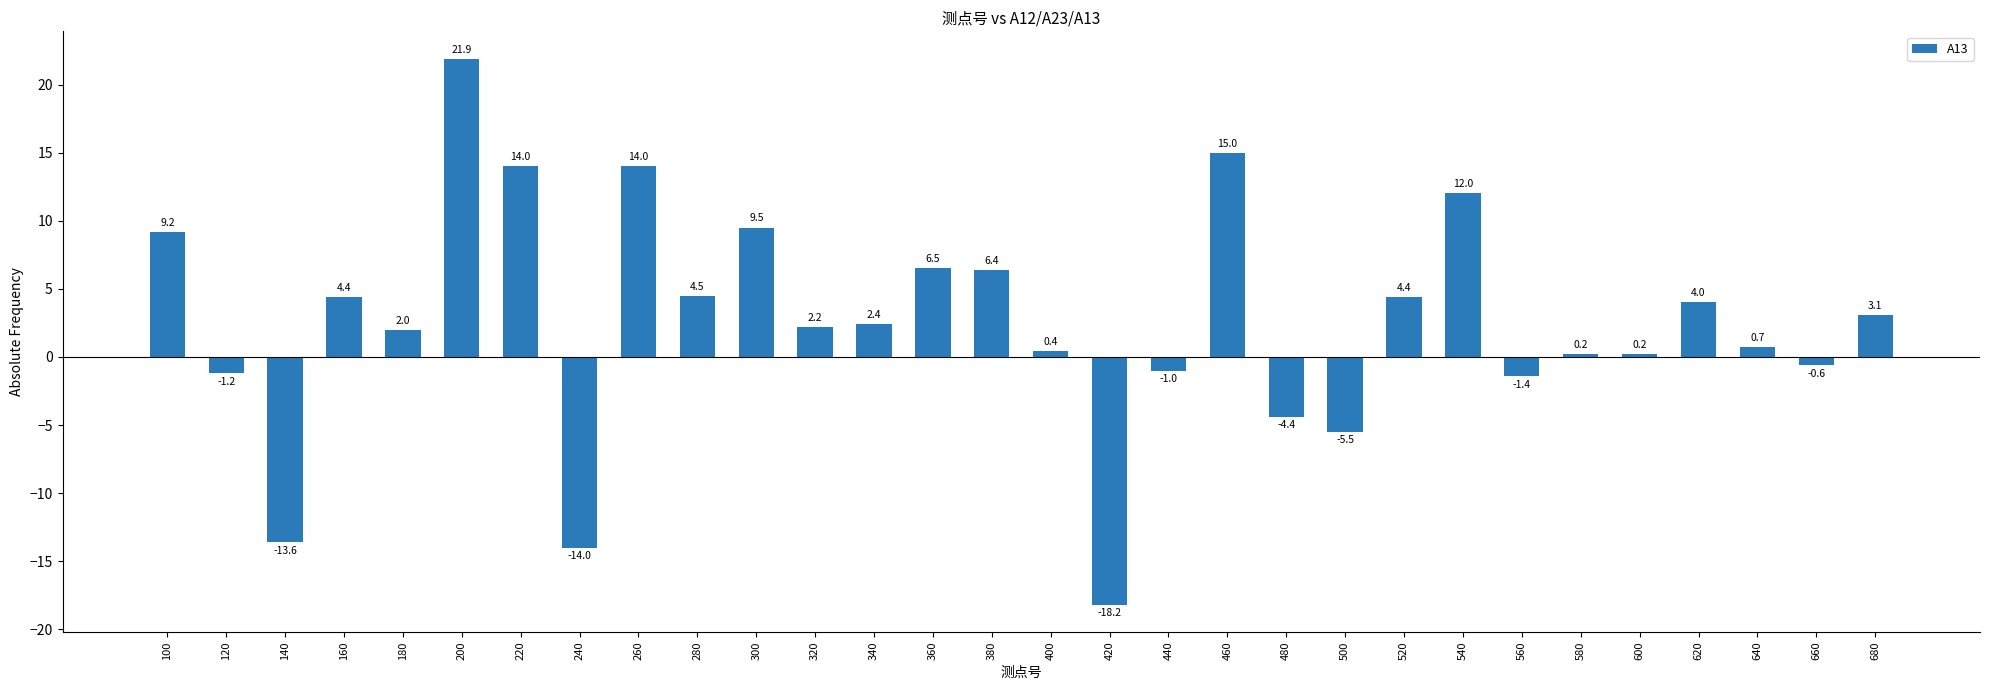

What is the value of the 20th bar from the left?

-4.4